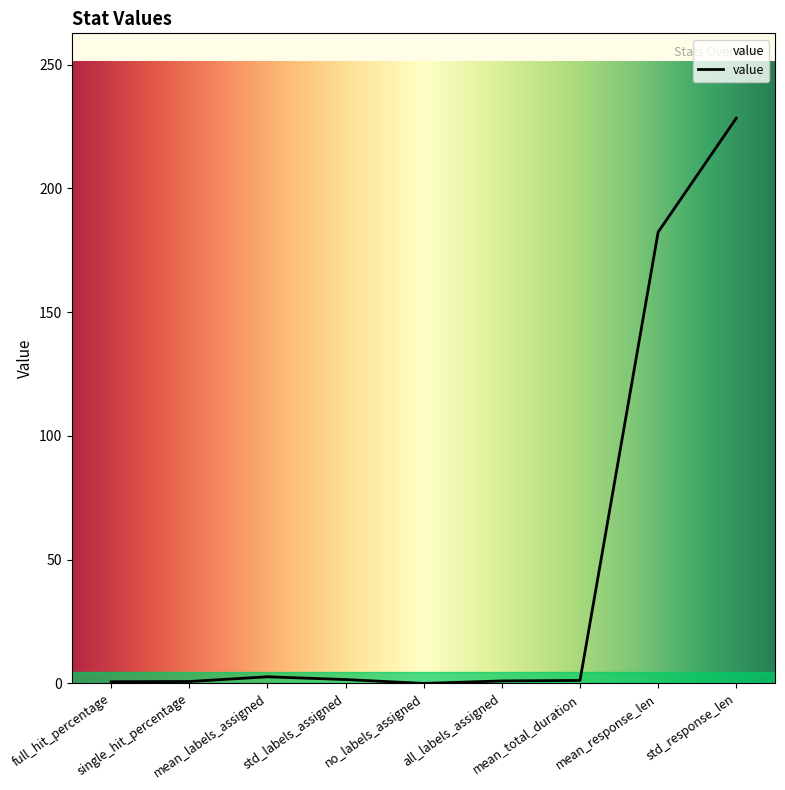

What is the difference between the maximum and minimum values?

228.4